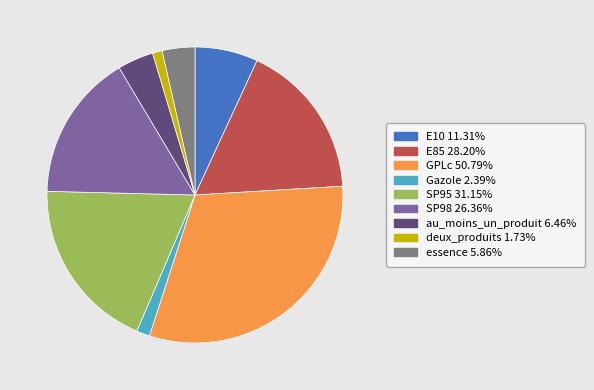

Does SP98 account for over 50% of the chart?

No